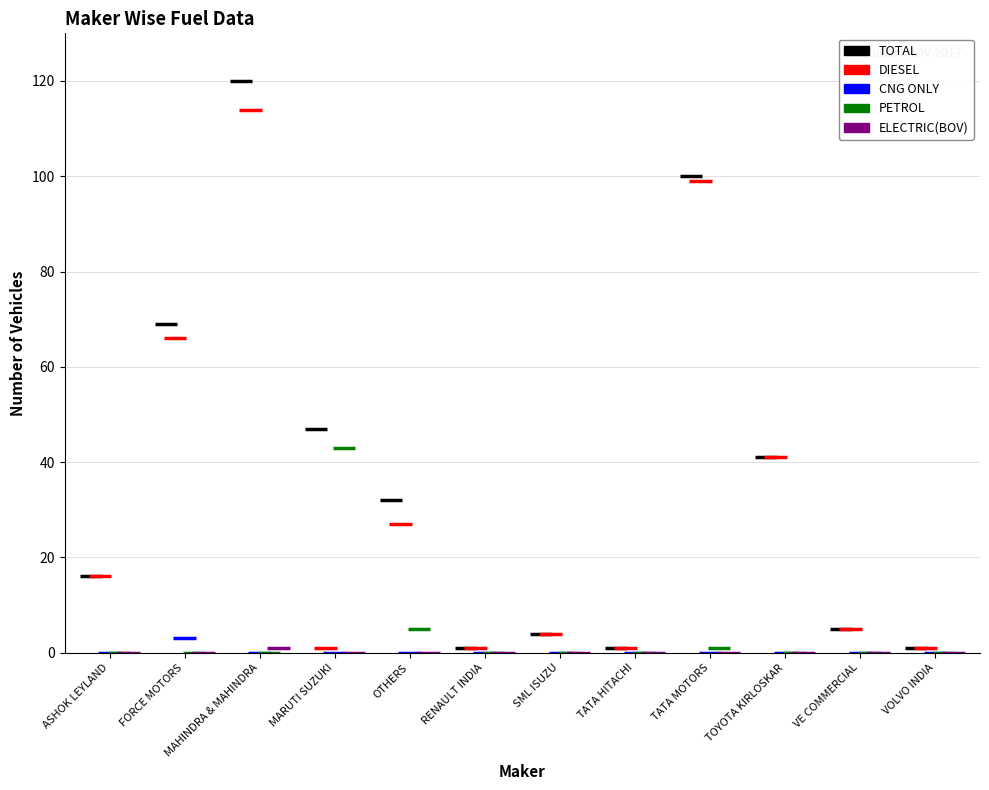

What is the value of the DIESEL bar at the 11th from the left?

5